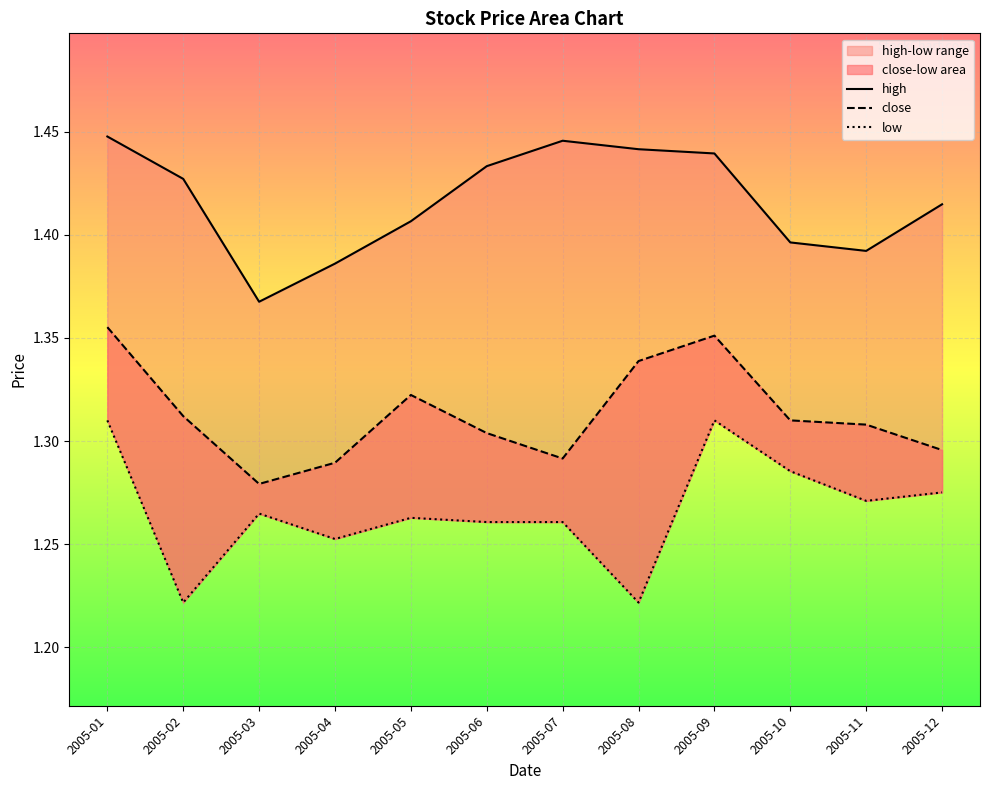

Which has a higher value, 2005-08 or 2005-02?

2005-08